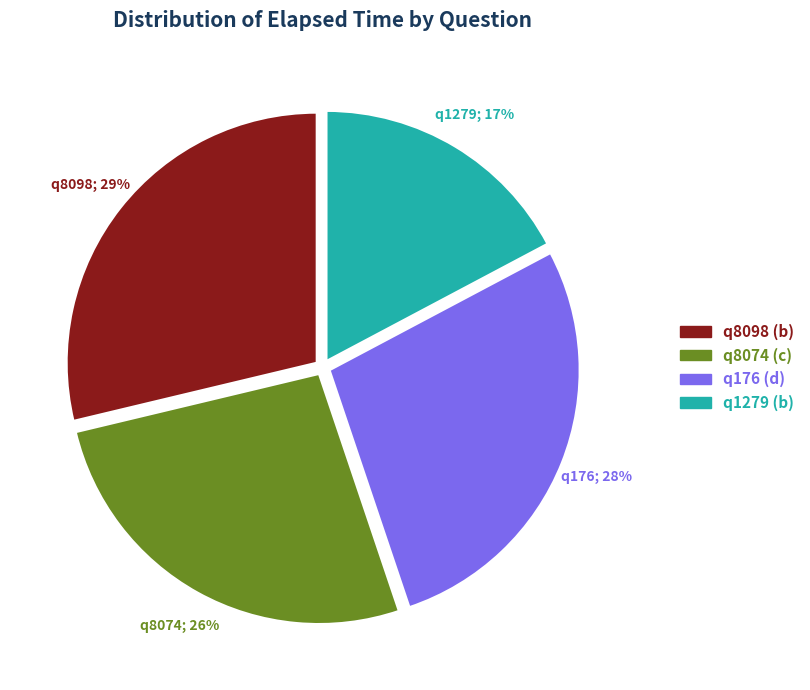

Which has a higher value, q176 or q8098?

q8098